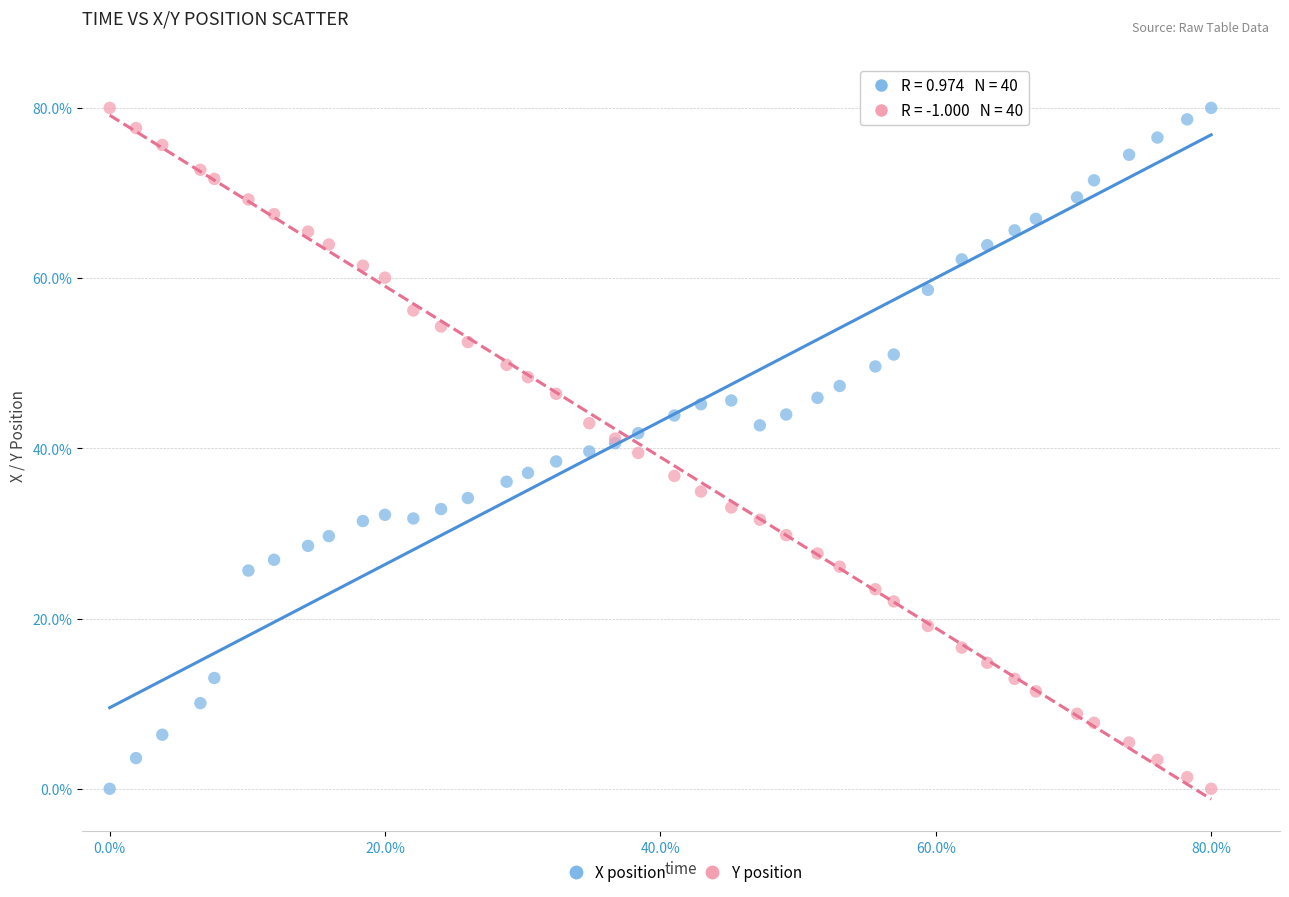

What are all the series names shown in the legend?

X position, Y position